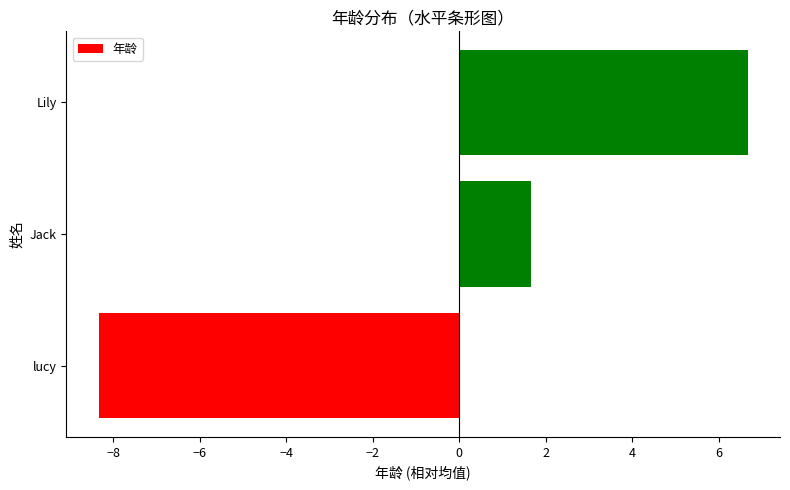

What is the change in value from lucy to Lily?

+15.0